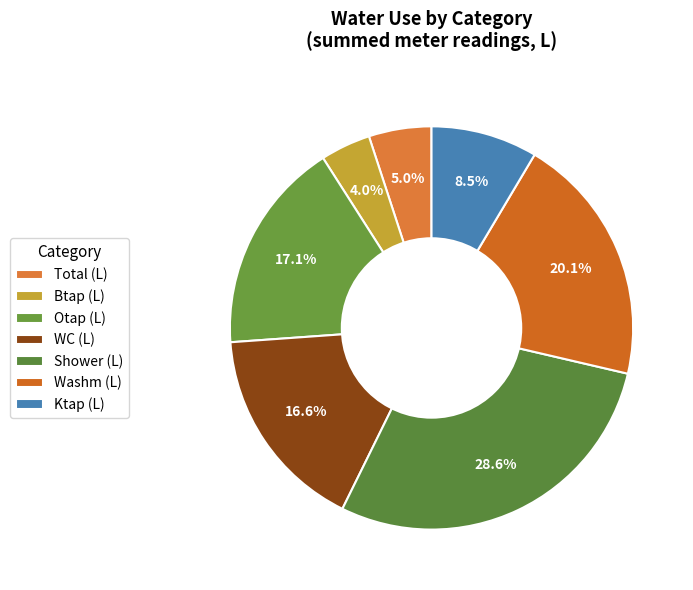

Is it true that Otap (L) is 17% of the pie?

True